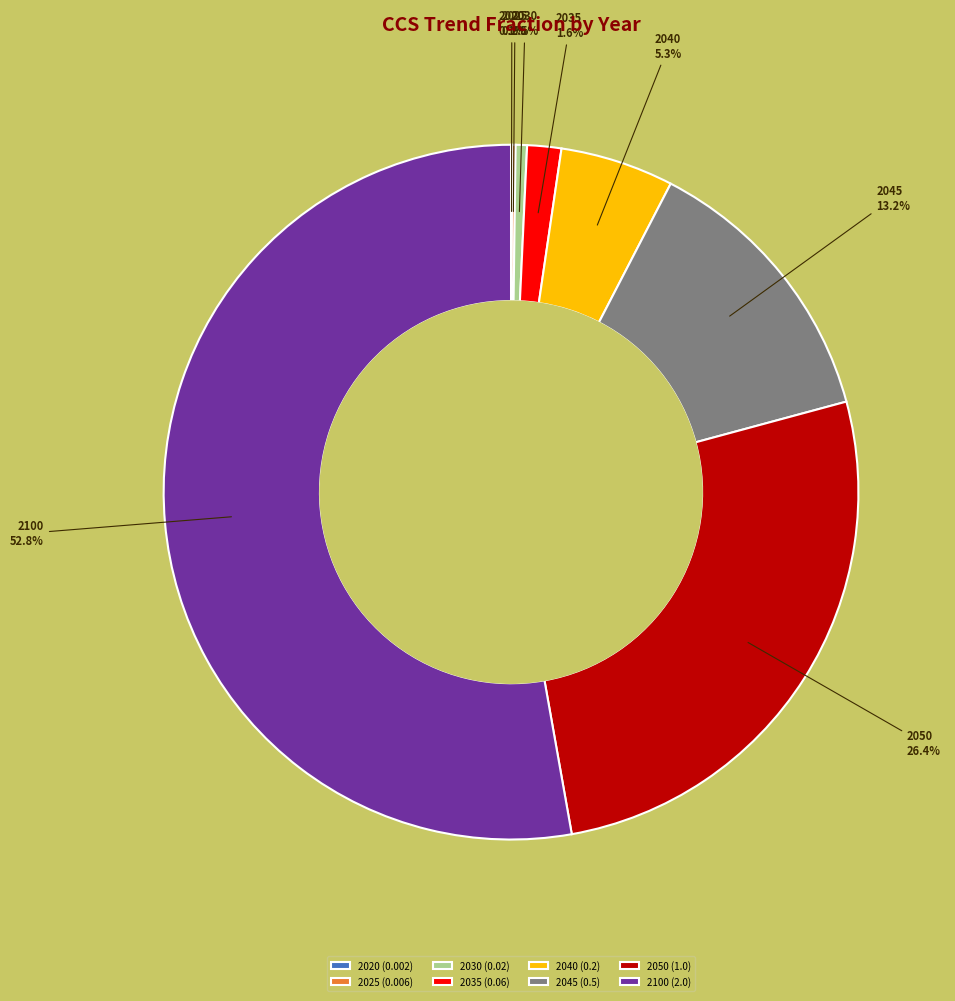

To the nearest percent, what is the difference between the 2050 and 2030 slice percentages?

26%